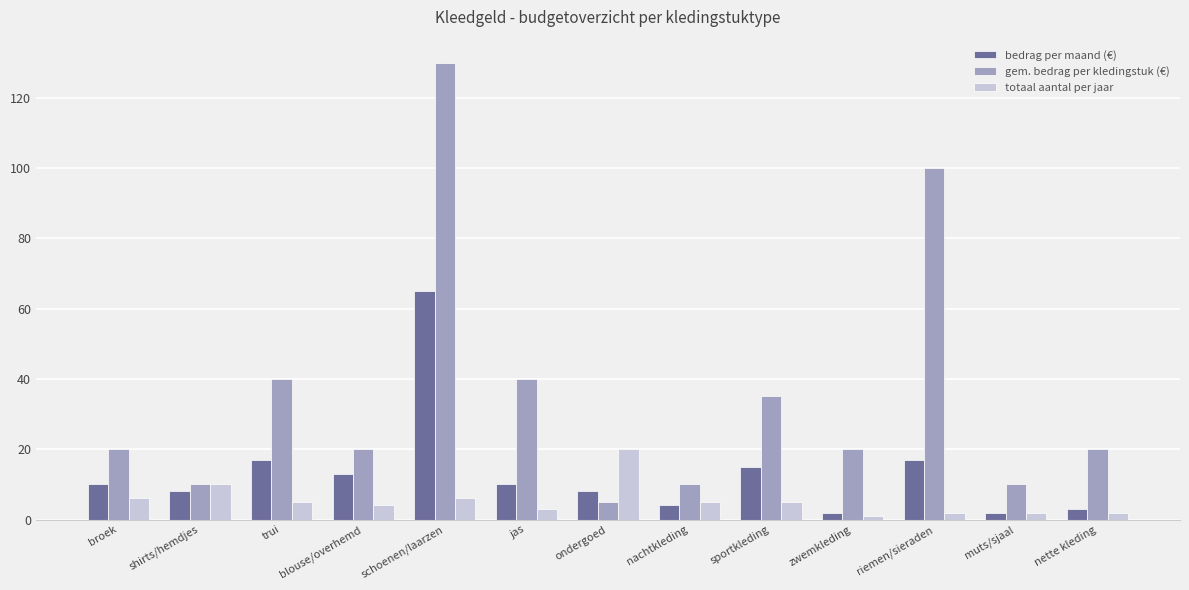

Rank the series by their maximum value, from lowest to highest.

totaal aantal per jaar, bedrag per maand (€), gem. bedrag per kledingstuk (€)